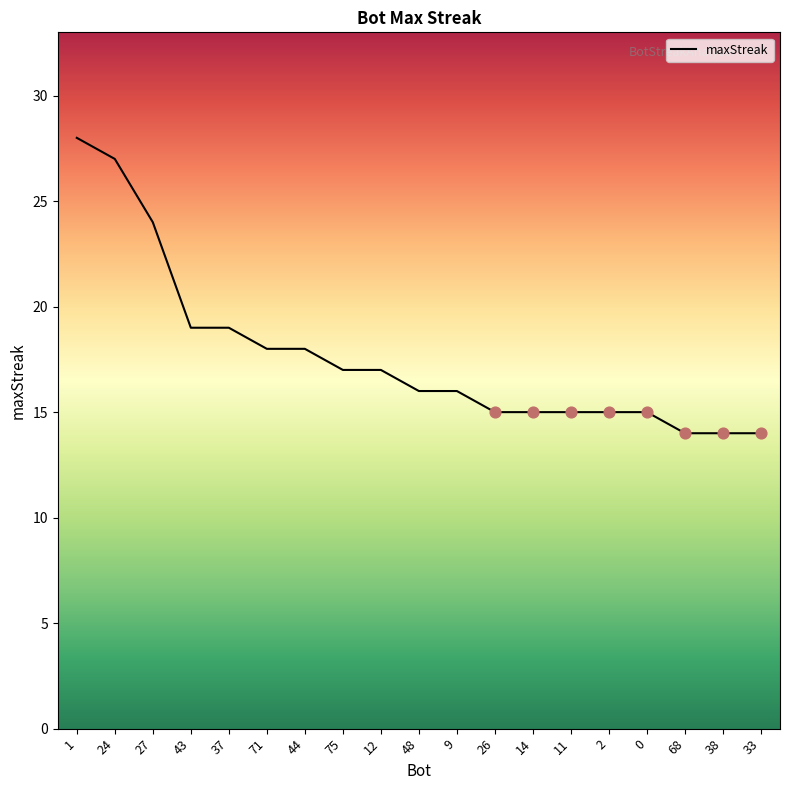

Approximately how many times larger is the value at 38 compared to 2?

0.9